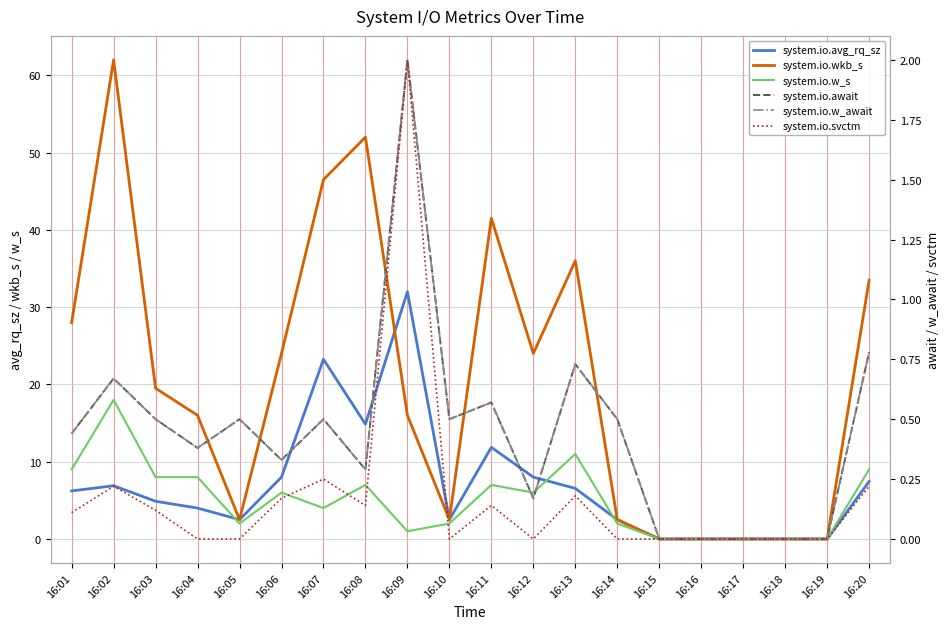

Is this an area chart (filled region under the line)?

No